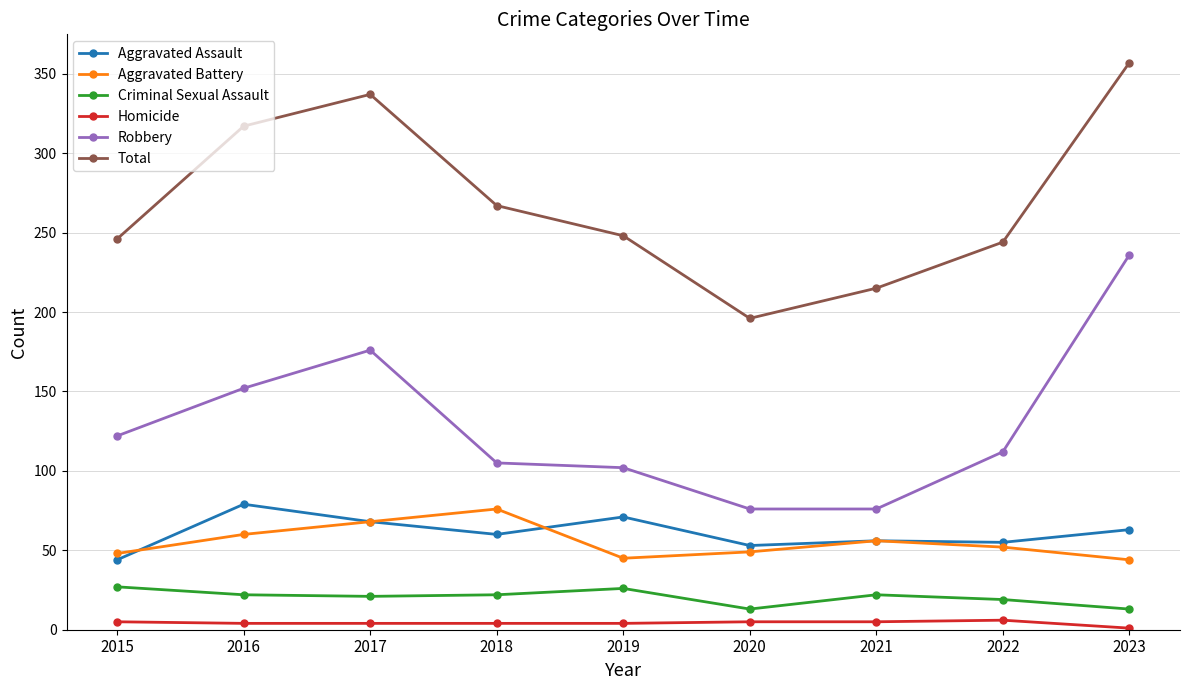

The Homicide series shows 5 at 2020. True or false?

True